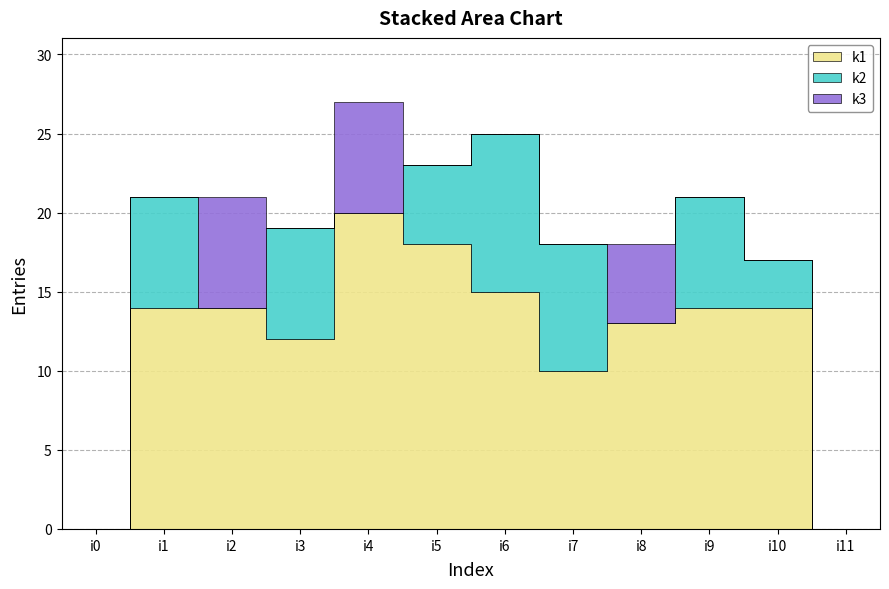

What is the highest value of the k3 series?

7